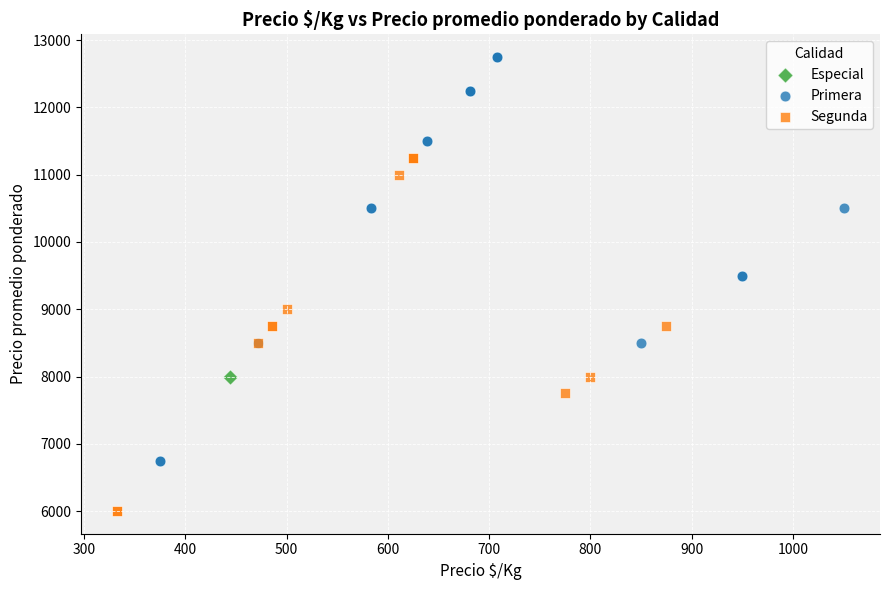

What are all the series names shown in the legend?

Especial, Primera, Segunda